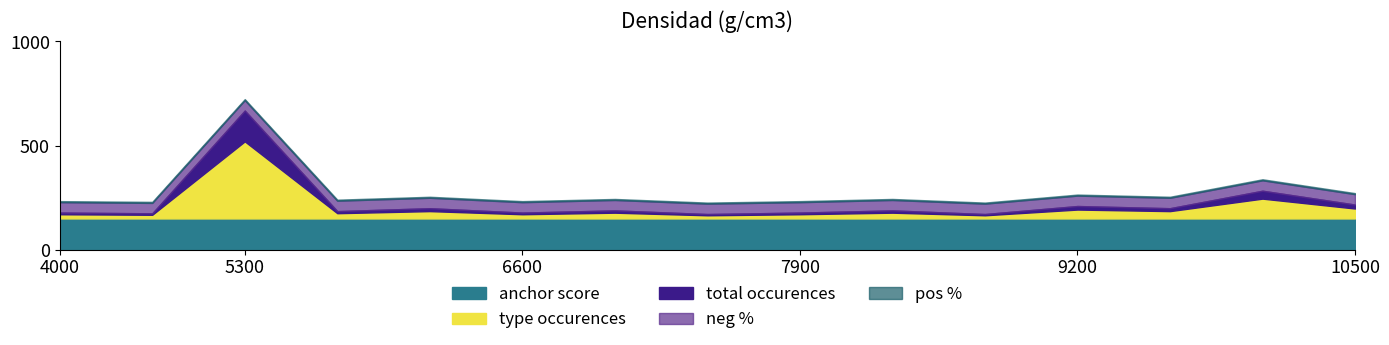

How many distinct data groups are displayed?

5